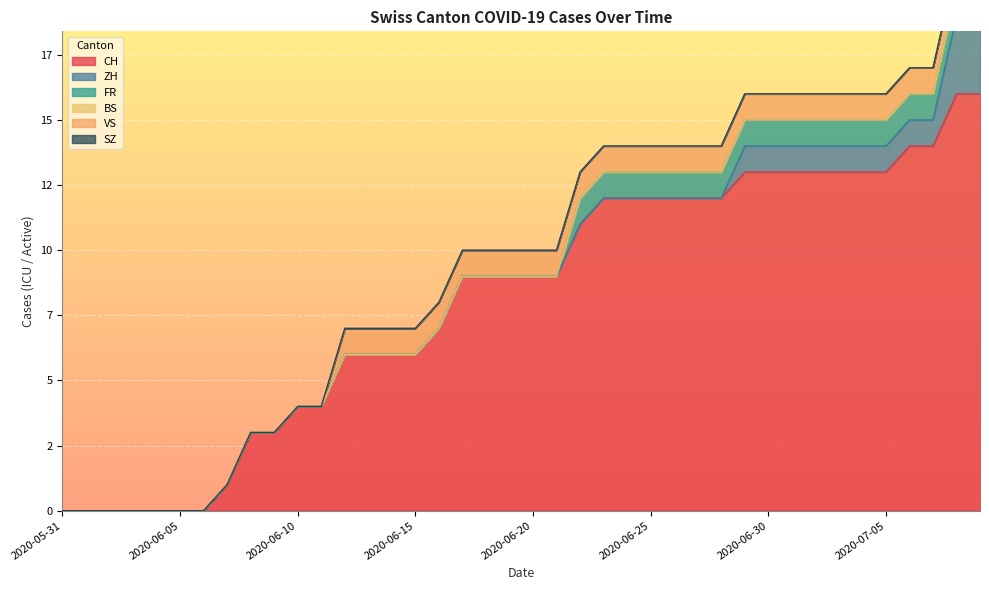

Reading right to left, extract all data points from this chart.

CH: 16	16	14	14	13	13	13	13	13	13	13	12	12	12	12	12	12	11	9	9	9	9	9	7	6	6	6	6	4	4	3	3	1	0	0	0	0	0	0	0
ZH: 3	3	1	1	1	1	1	1	1	1	1	0	0	0	0	0	0	0	0	0	0	0	0	0	0	0	0	0	0	0	0	0	0	0	0	0	0	0	0	0
FR: 1	1	1	1	1	1	1	1	1	1	1	1	1	1	1	1	1	1	0	0	0	0	0	0	0	0	0	0	0	0	0	0	0	0	0	0	0	0	0	0
BS: 0	0	0	0	0	0	0	0	0	0	0	0	0	0	0	0	0	0	0	0	0	0	0	0	0	0	0	0	0	0	0	0	0	0	0	0	0	0	0	0
VS: 1	1	1	1	1	1	1	1	1	1	1	1	1	1	1	1	1	1	1	1	1	1	1	1	1	1	1	1	0	0	0	0	0	0	0	0	0	0	0	0
SZ: 0	0	0	0	0	0	0	0	0	0	0	0	0	0	0	0	0	0	0	0	0	0	0	0	0	0	0	0	0	0	0	0	0	0	0	0	0	0	0	0